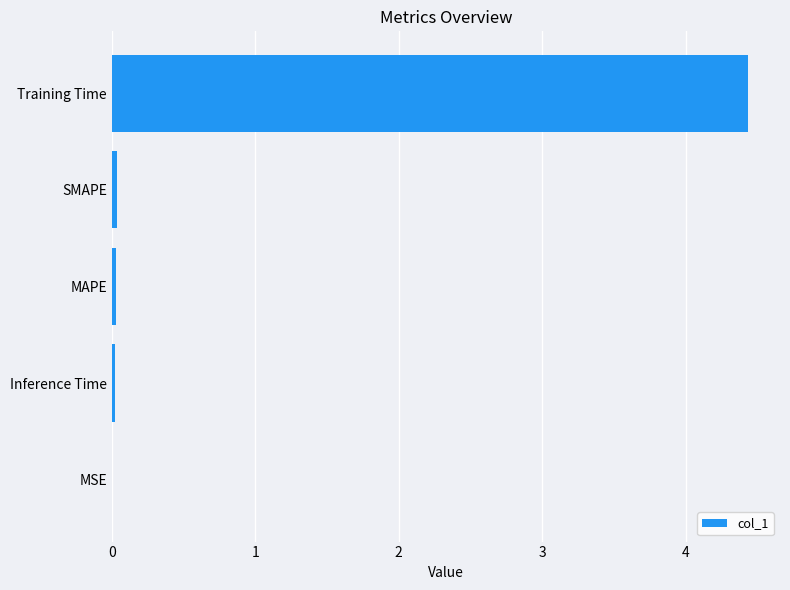

What is the greatest value displayed?

4.4